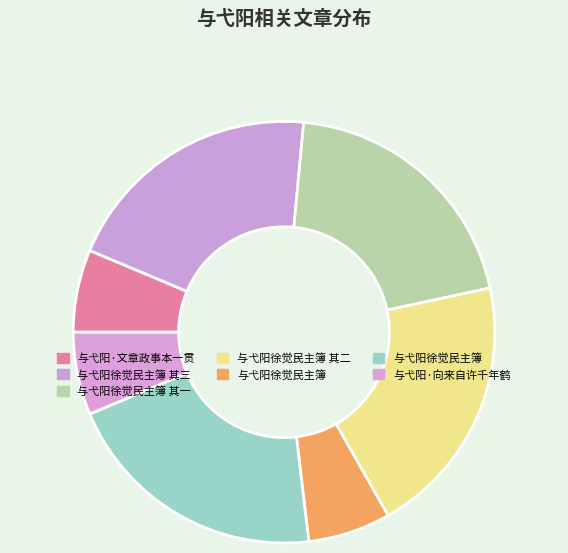

To the nearest percent, what is the difference between the largest and smallest slice percentages?

14%